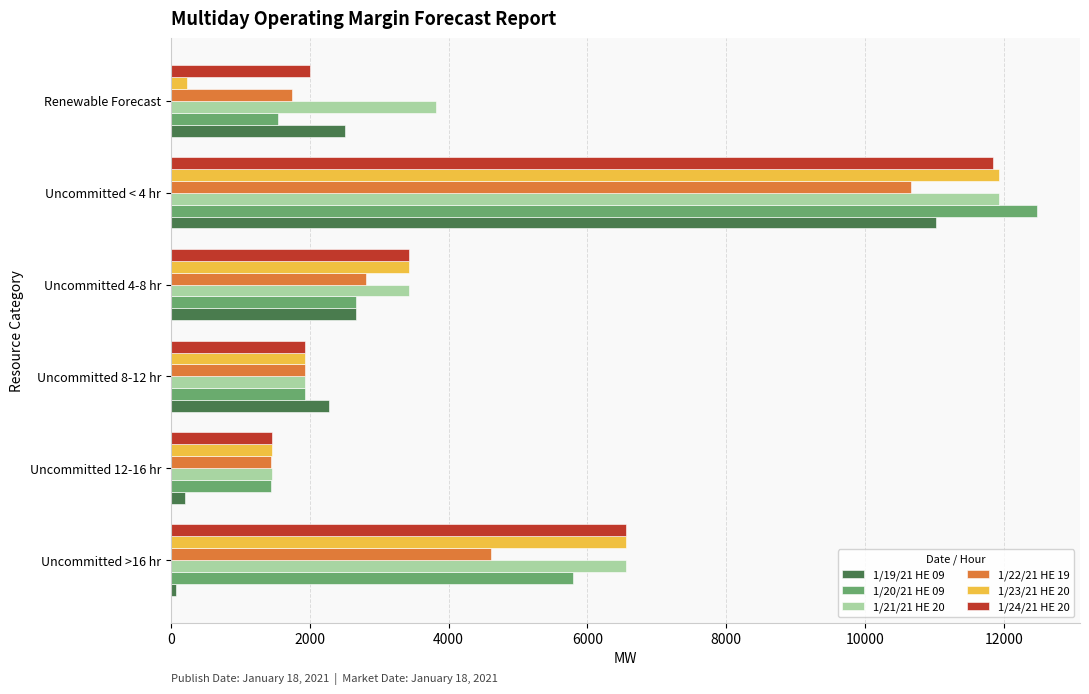

What is the minimum value for 1/21/21 HE 20?

1451.0